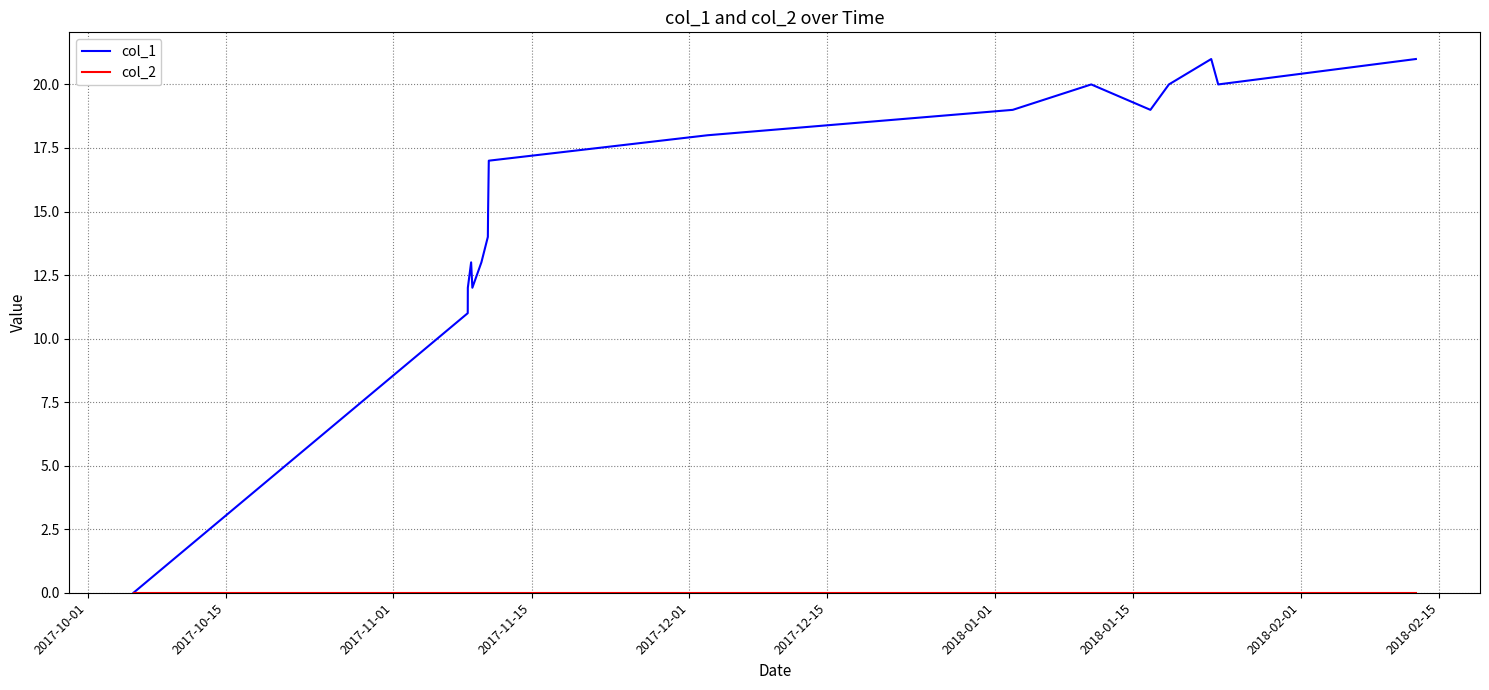

Which series has the largest total across all categories?

col_1